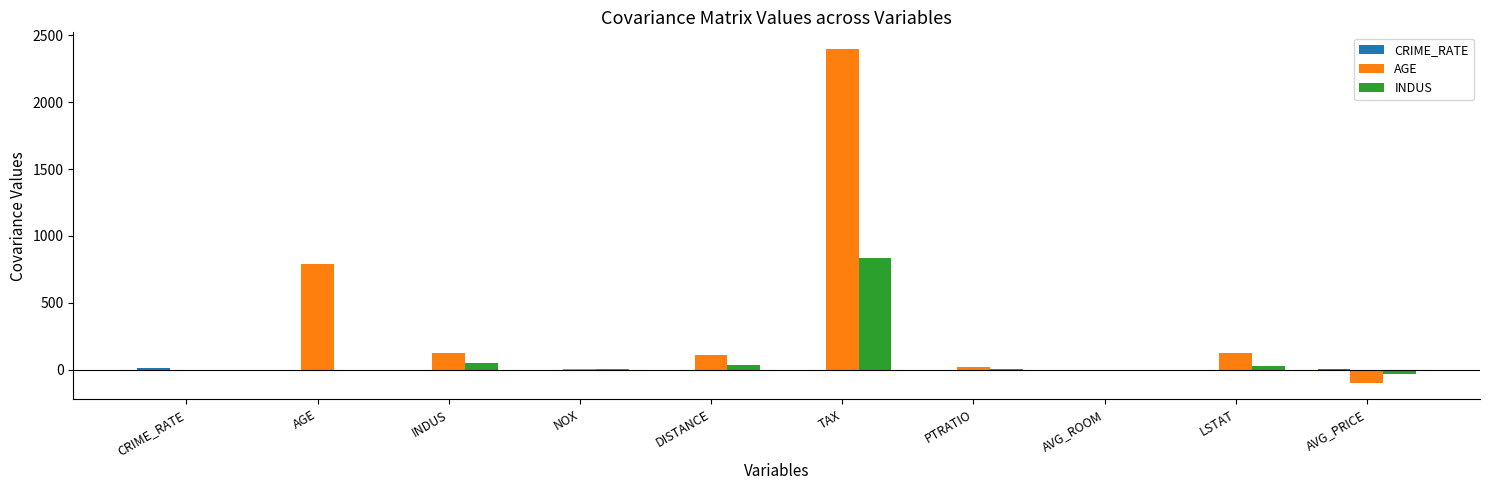

Which series has the largest total across all categories?

AGE